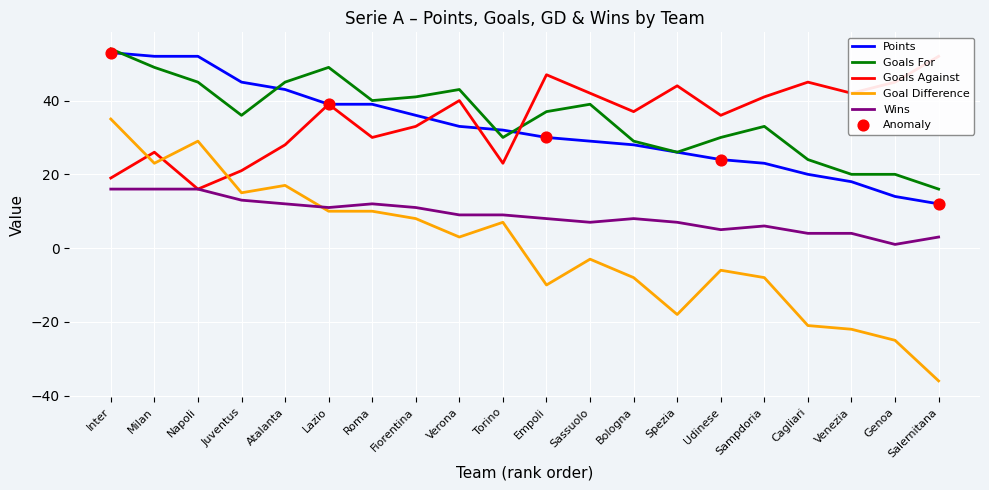

Which series contains the highest Y value?

Goals For